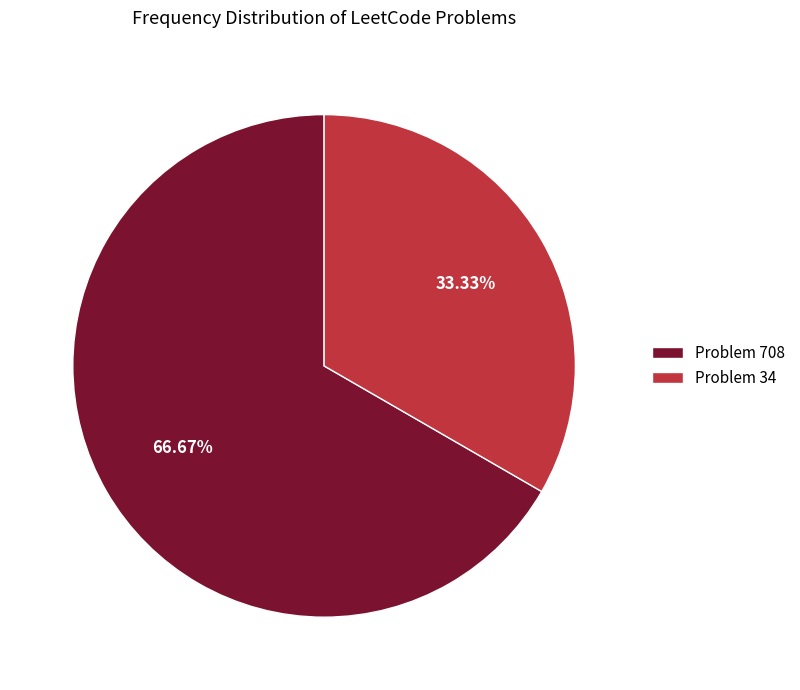

Does any single category account for the majority?

Yes